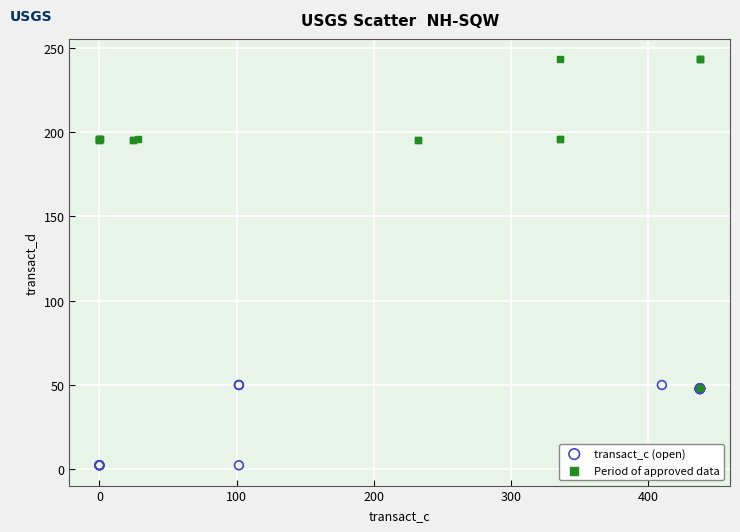

What are all the series names shown in the legend?

transact_c (open), Period of approved data